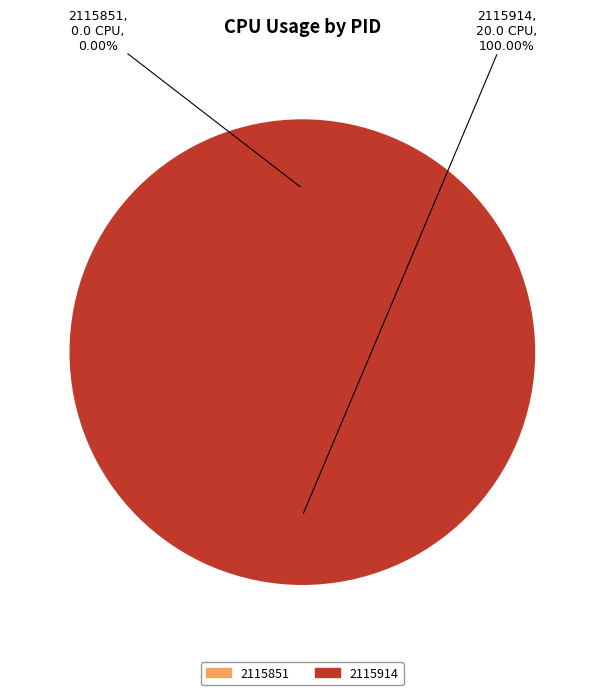

Count the number of slices in the pie.

2